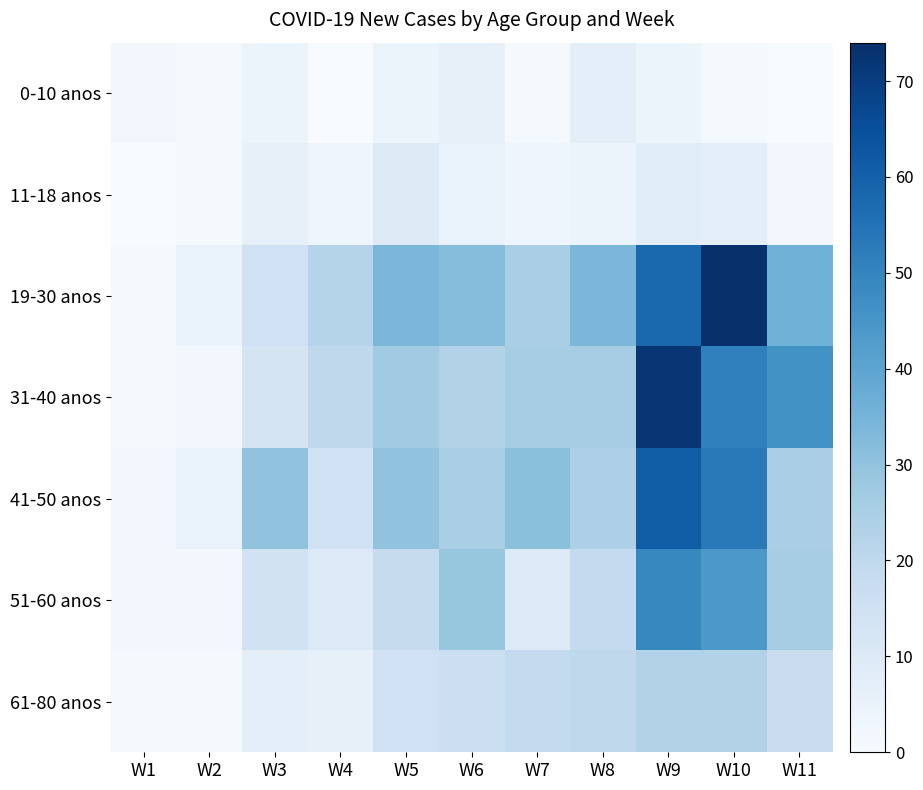

Which series has the largest total across all categories?

19-30 anos